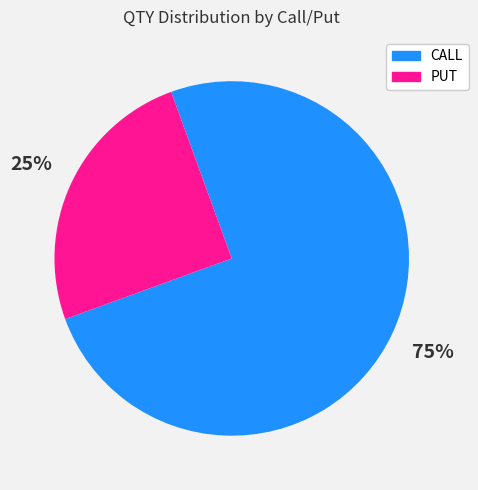

Which slice is the smallest?

PUT